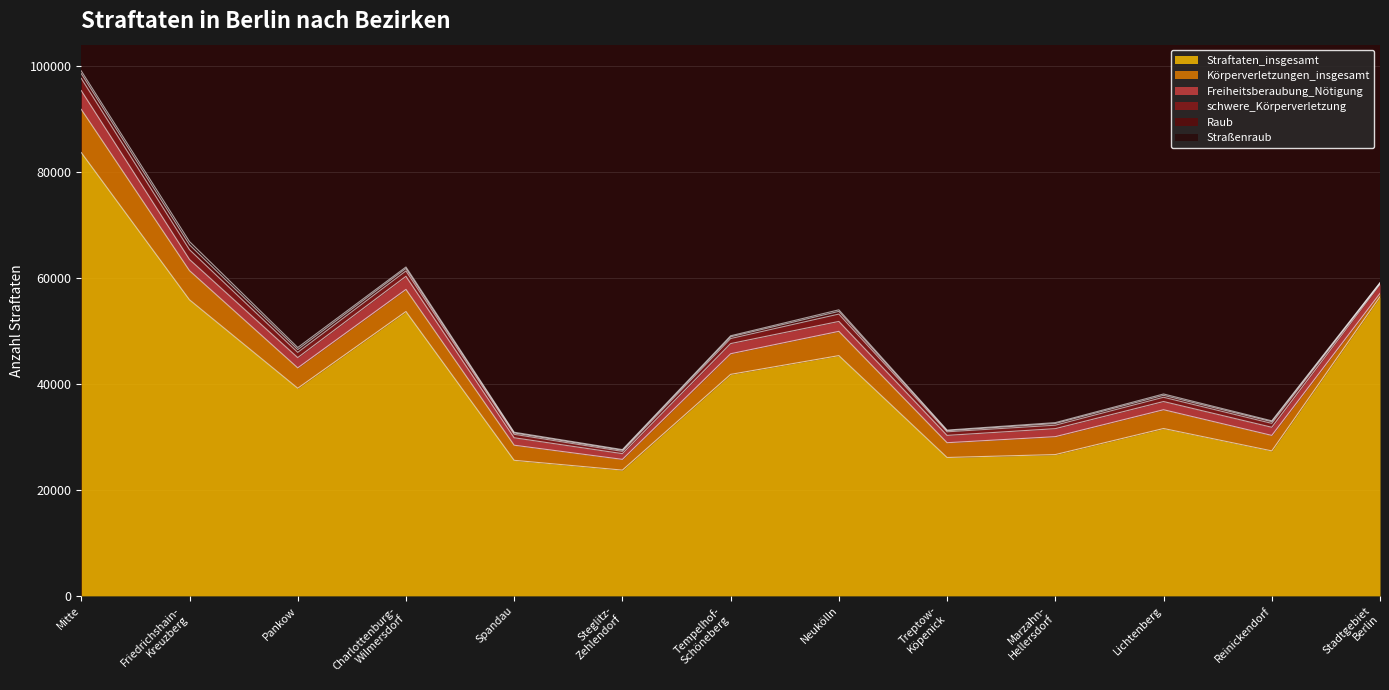

How many series are shown in this chart?

6